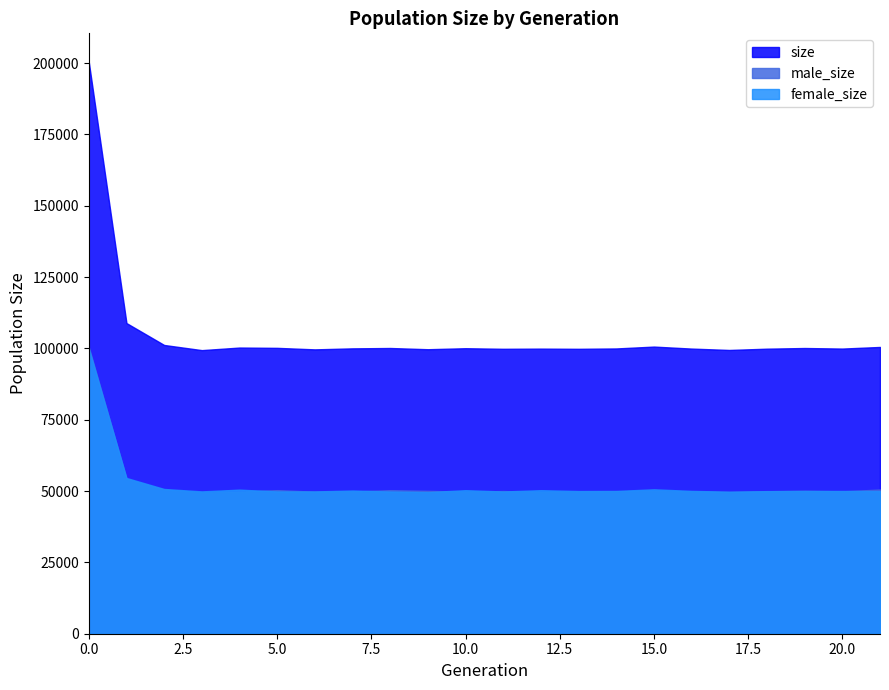

Which series has the largest total across all categories?

size